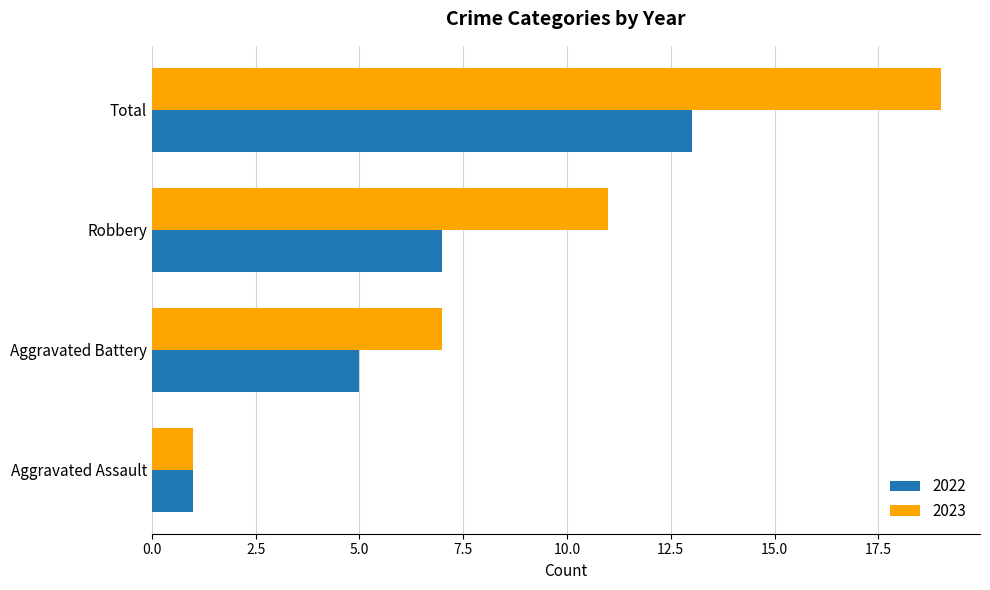

Which series has the largest total across all categories?

2023